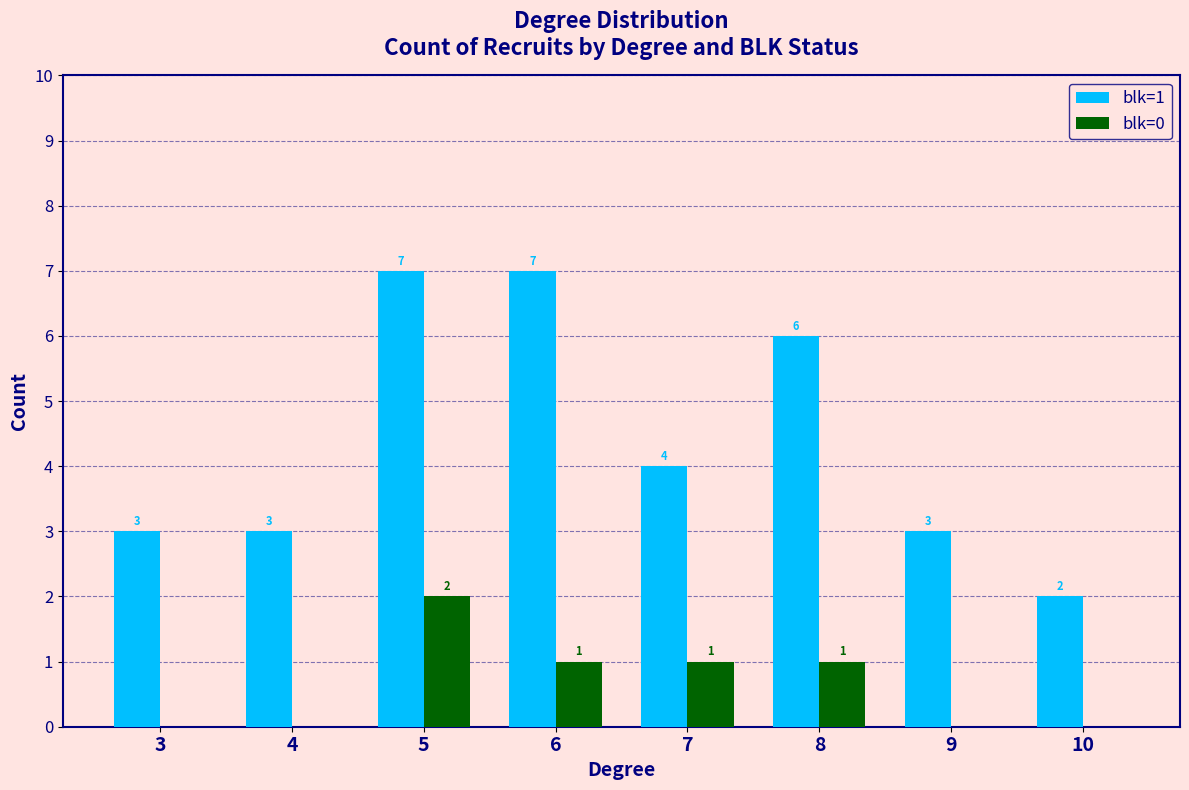

How many series are shown in this chart?

2